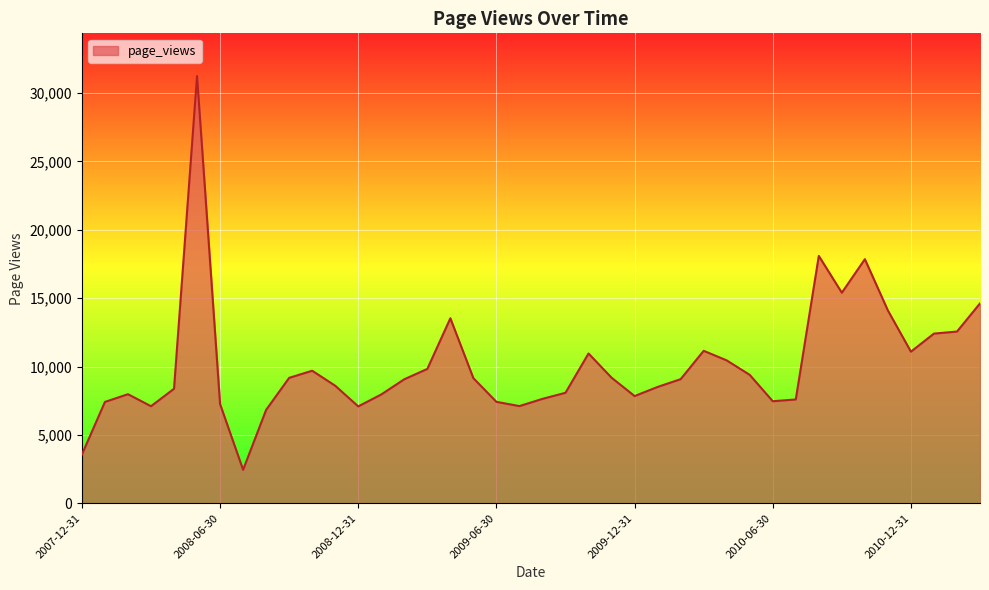

What is the difference between the maximum and minimum values?

28797